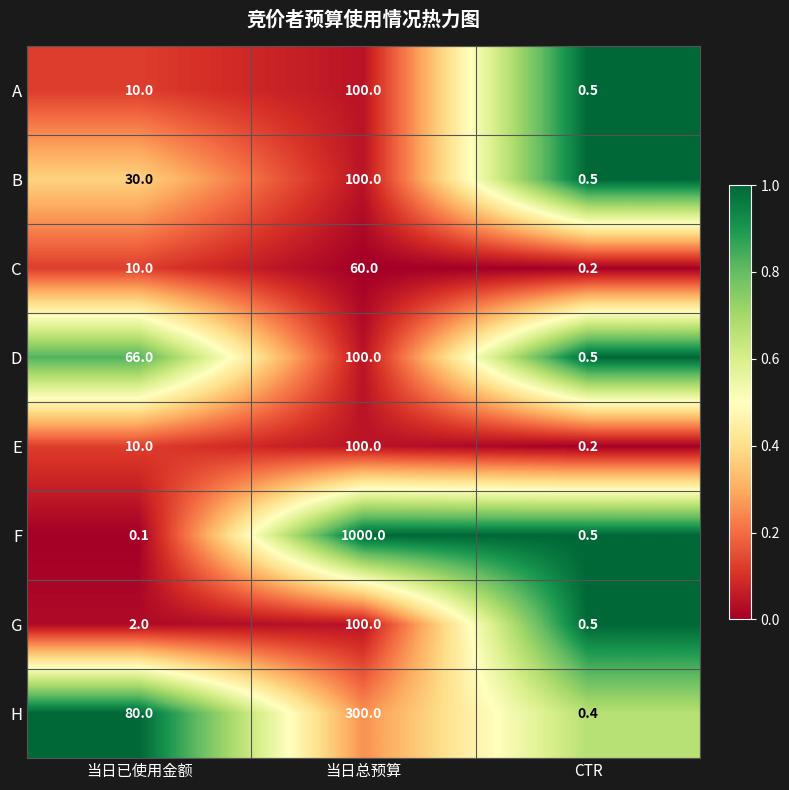

What is the sum of the D values at 当日总预算 and CTR?

100.5